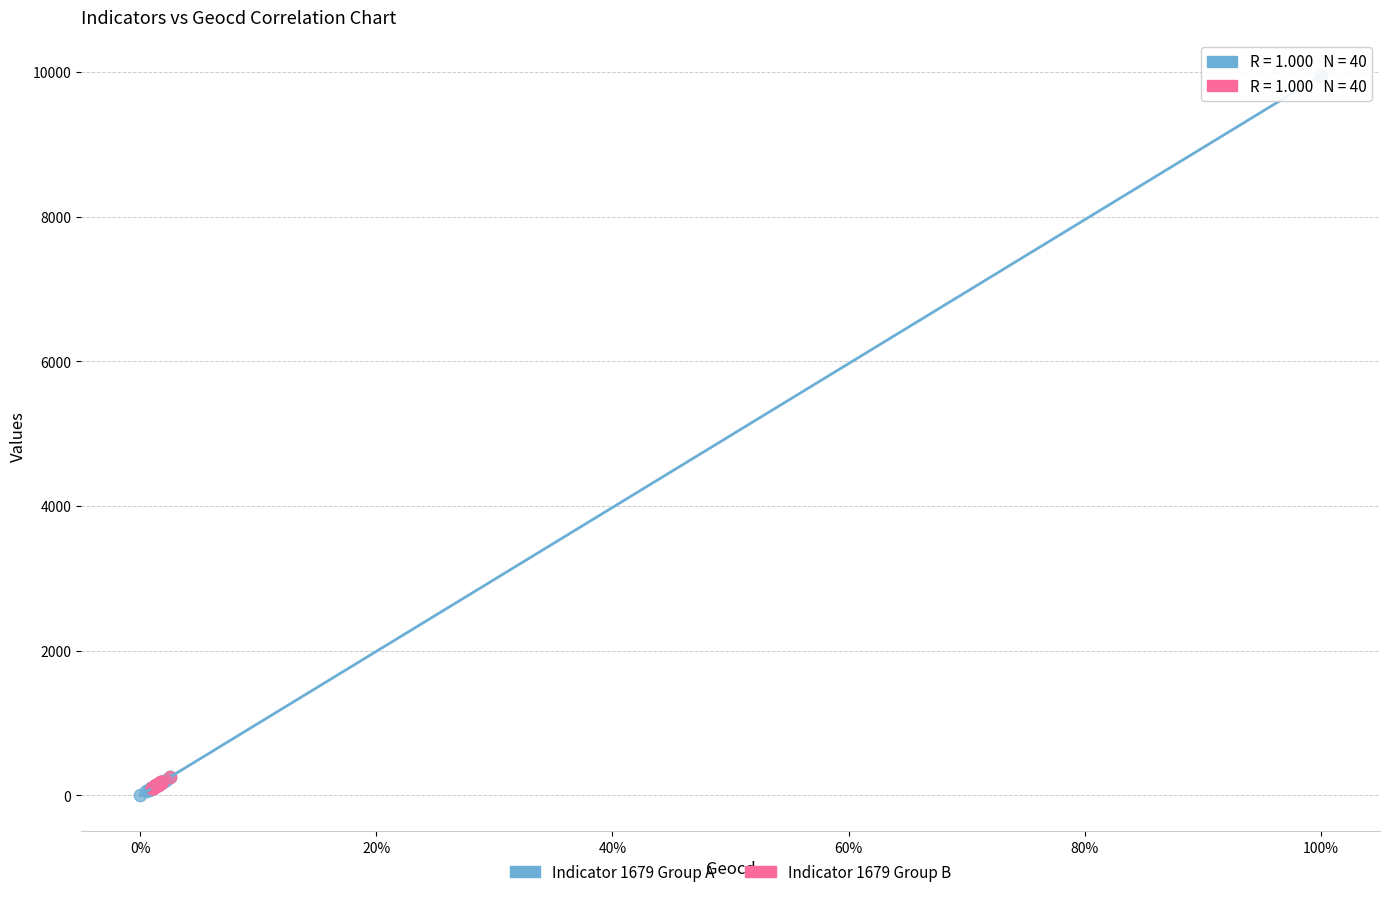

Which series reaches the maximum Y coordinate?

Indicator 1679 Group A